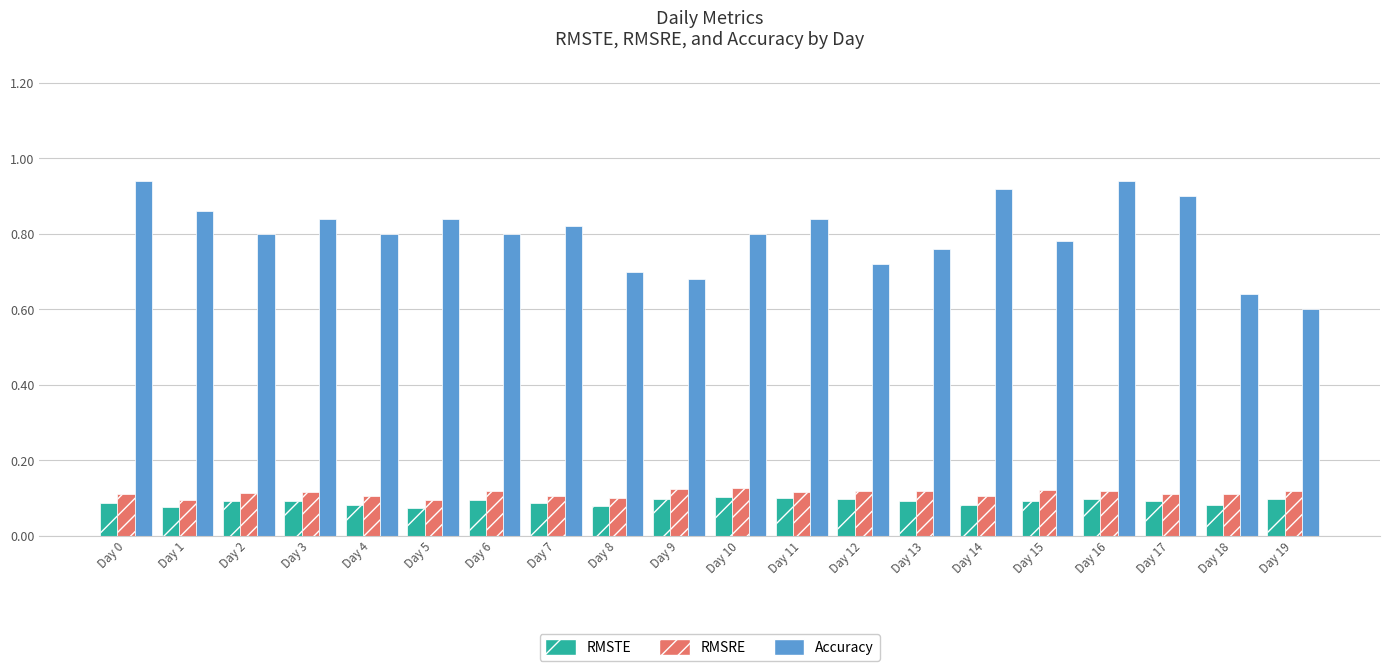

What is the difference between the Accuracy values at Day 8 and Day 1?

0.2